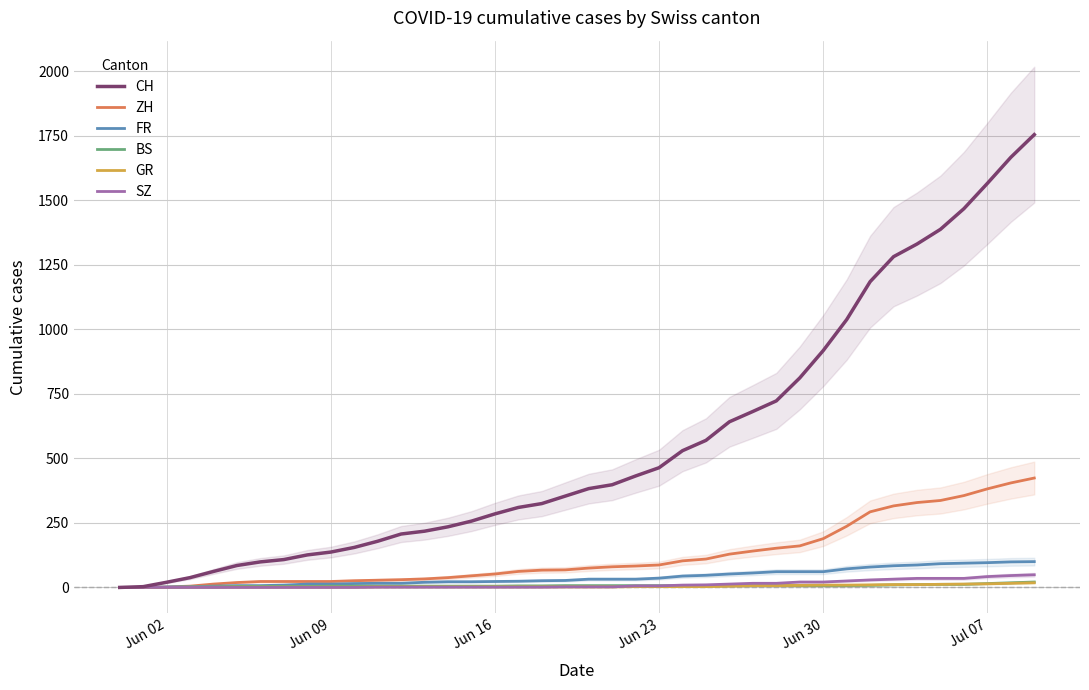

What is the average value of the GR series?

5